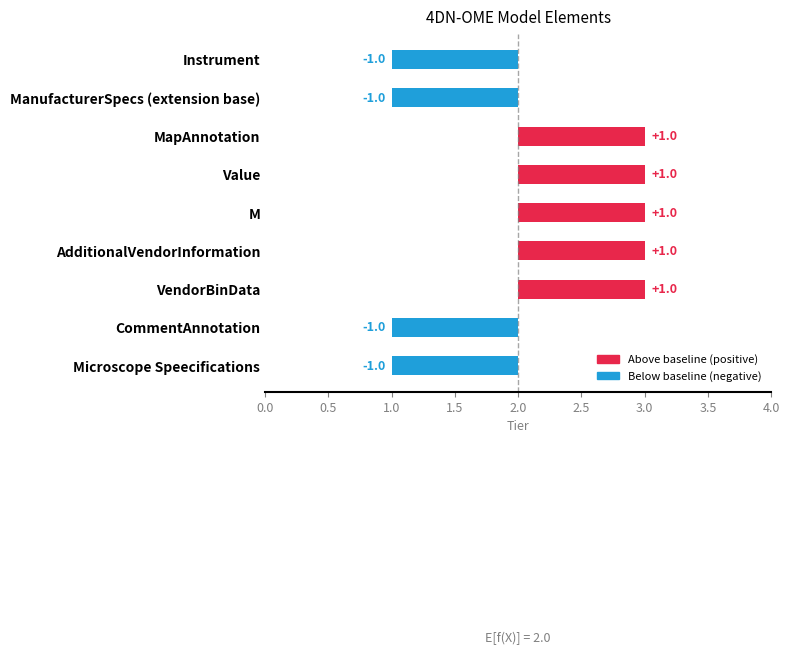

Between Instrument and Value, which is larger?

Value